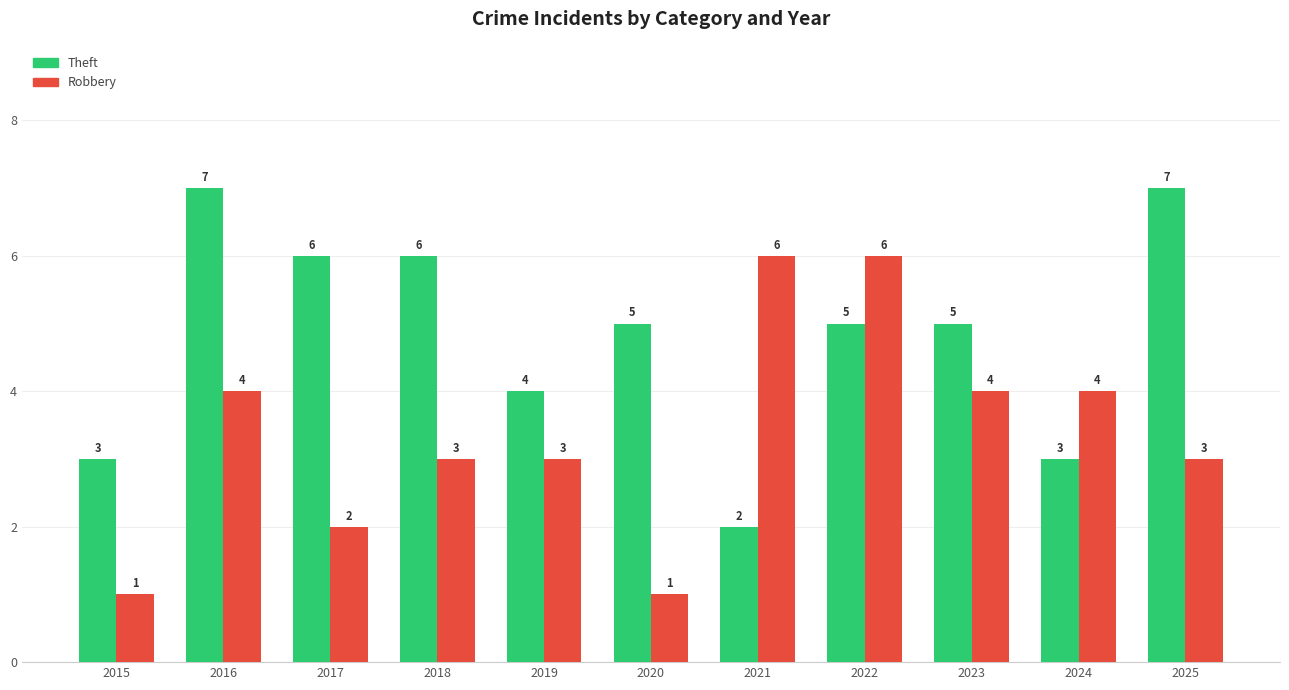

What is the spread (max minus min) of values at 2021?

4